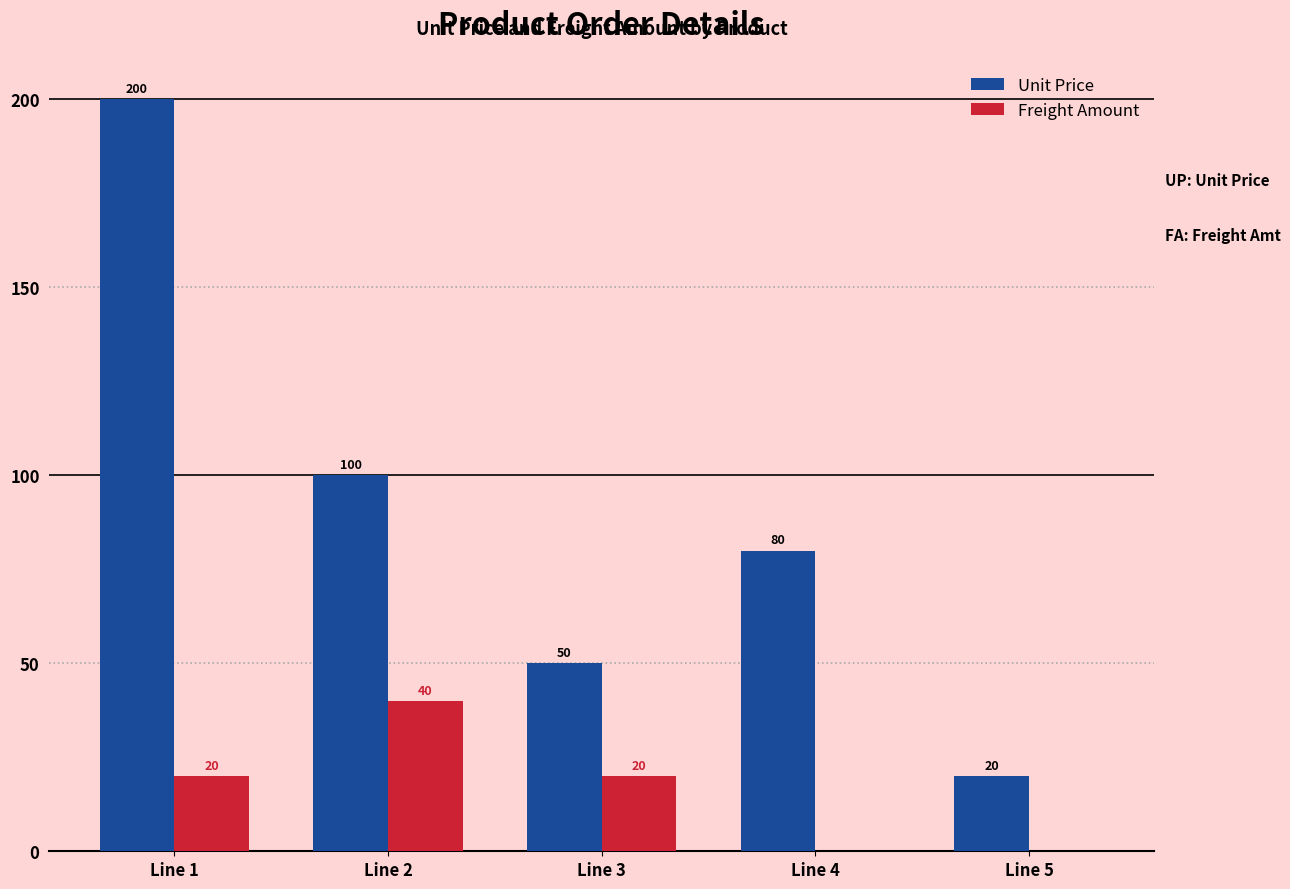

What is the approximate value of Unit Price at Line 3, to the nearest 10?

50